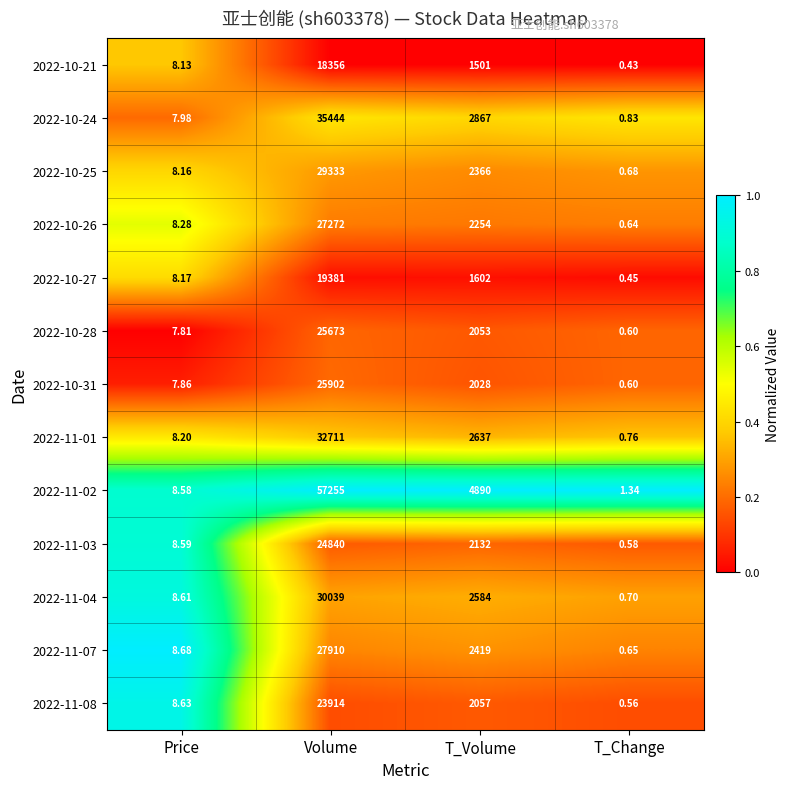

Is the value of 2022-10-25 at T_Volume greater than the value of 2022-11-02 at T_Volume?

No